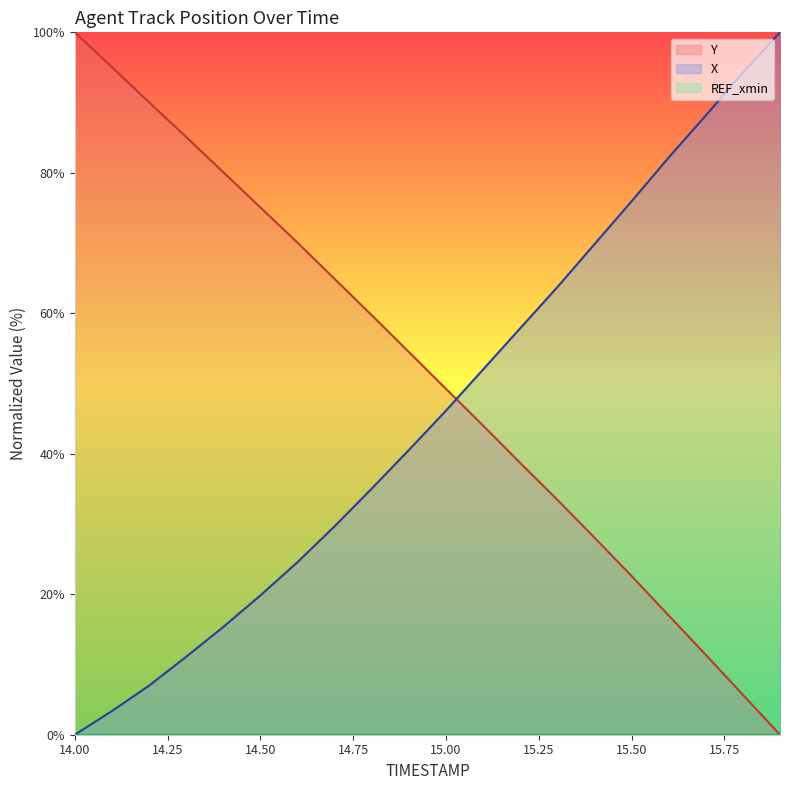

Reading left to right, transcribe all the data shown in this chart.

Y: 100.0	95.1	90.0	85.1	80.1	75.1	70.1	64.9	59.7	54.5	49.3	44.0	38.7	33.5	28.1	22.6	17.0	11.4	5.7	0.0
X: 0.0	3.4	7.0	11.1	15.3	19.8	24.6	29.7	35.0	40.5	46.1	52.0	57.9	63.7	69.8	75.9	82.2	88.2	94.3	100.0